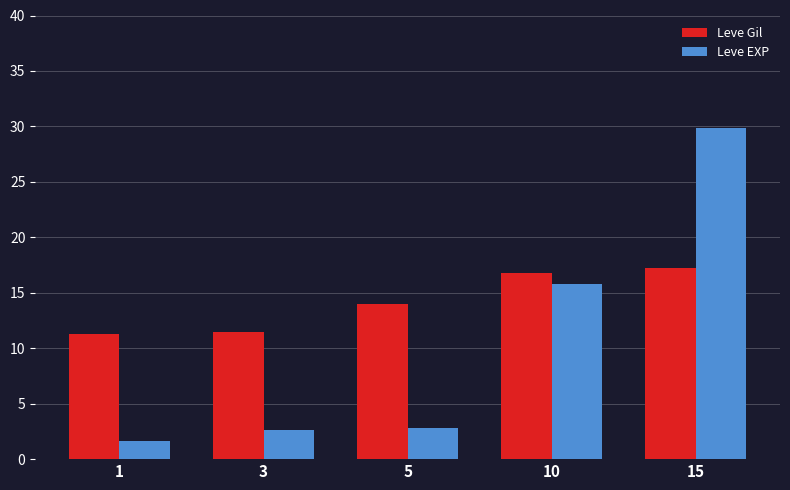

How many bars are there in each group?

2